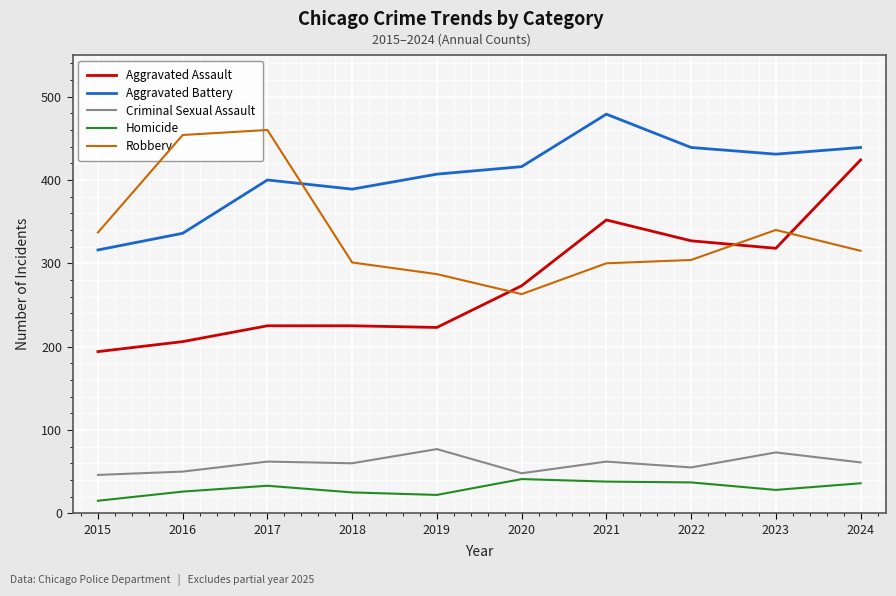

Is it true that Aggravated Assault equals 352 at 2021?

True